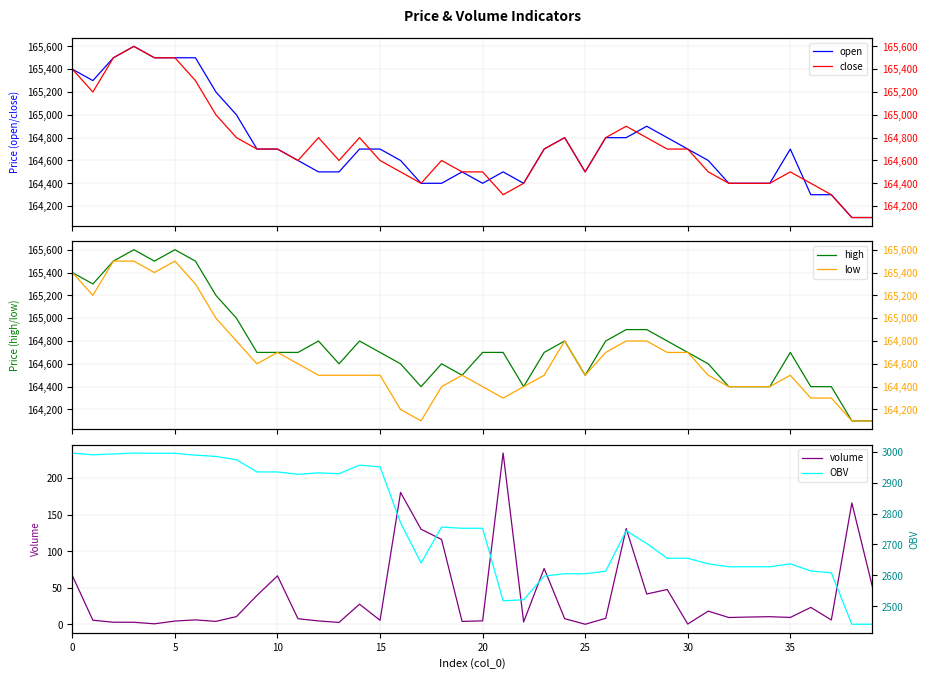

What is the total value across all series at 27?

662275.8